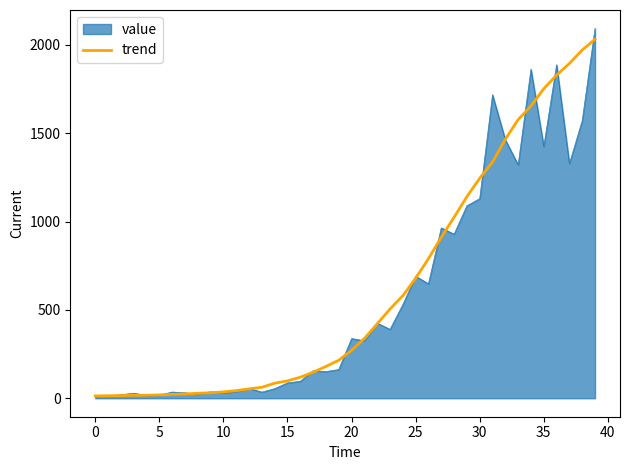

Which series has the widest spread of values?

value